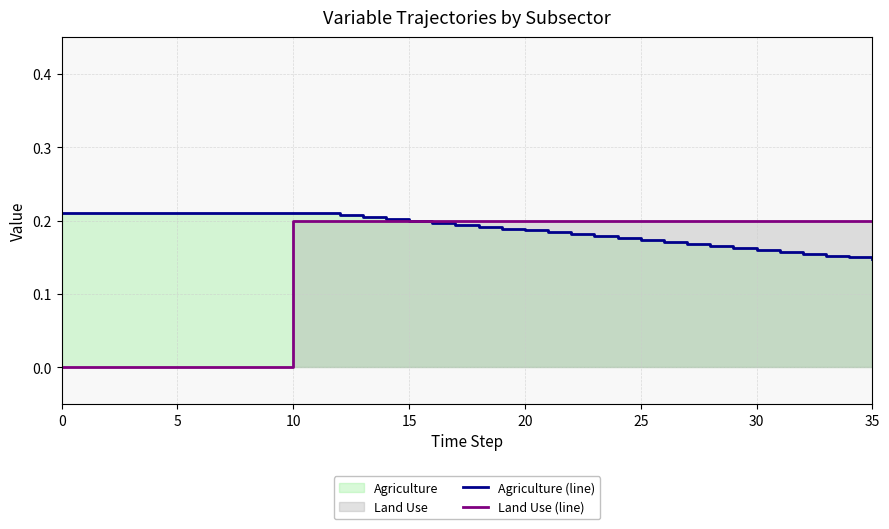

Reading right to left, what are all the values shown in this chart?

Agriculture (line): 0.1	0.1	0.2	0.2	0.2	0.2	0.2	0.2	0.2	0.2	0.2	0.2	0.2	0.2	0.2	0.2	0.2	0.2	0.2	0.2	0.2	0.2	0.2	0.2	0.2	0.2	0.2	0.2	0.2	0.2	0.2	0.2	0.2	0.2	0.2	0.2
Land Use (line): 0.2	0.2	0.2	0.2	0.2	0.2	0.2	0.2	0.2	0.2	0.2	0.2	0.2	0.2	0.2	0.2	0.2	0.2	0.2	0.2	0.2	0.2	0.2	0.2	0.2	0.2	0.0	0.0	0.0	0.0	0.0	0.0	0.0	0.0	0.0	0.0